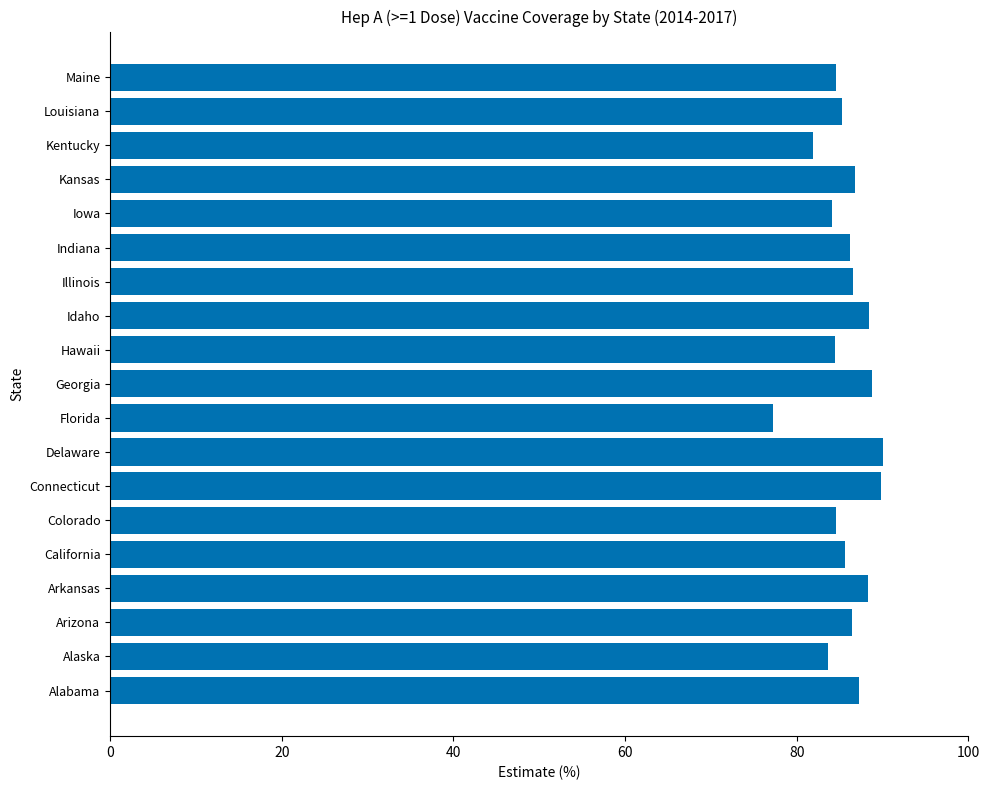

How many distinct data groups are displayed?

1